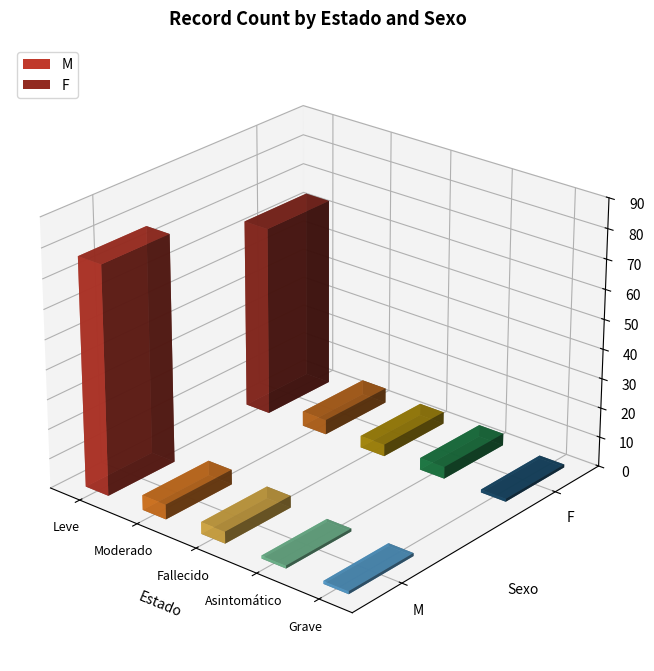

Rank the categories by F value from highest to lowest.

Leve, Moderado, Fallecido, Asintomático, Grave